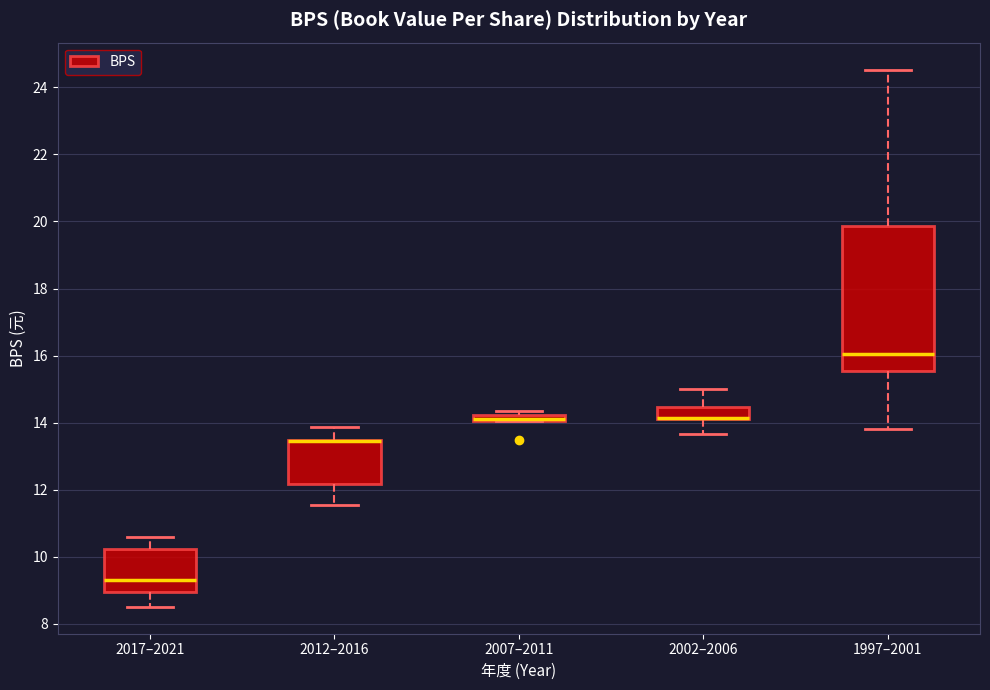

Where is the lower edge of the box for 2017–2021 on the y-axis? The values are not printed on the chart, so give them approximately, as read against the axis.

9.0